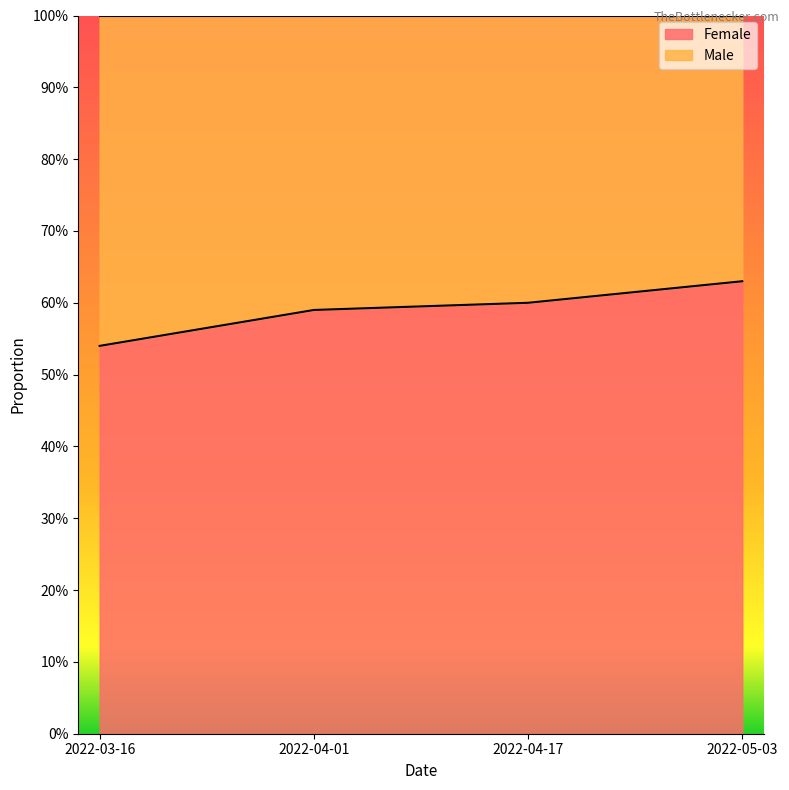

The value at 2022-04-17 is 0.6. True or false?

True